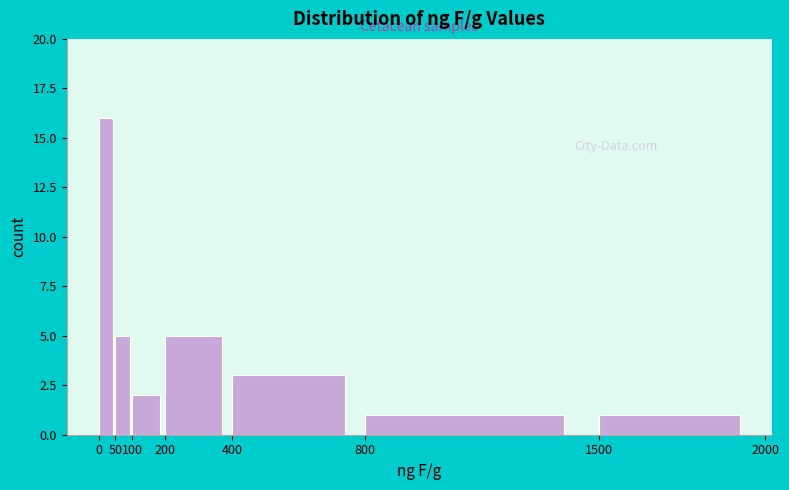

Reading left to right, transcribe this chart: for each bar, give the range it covers on the x-axis and its height. The values are not printed on the chart, so give them approximately, as read against the axis.

0 to 50: 16
50 to 100: 5
100 to 200: 2
200 to 400: 5
400 to 800: 3
800 to 1500: 1
1500 to 2000: 1